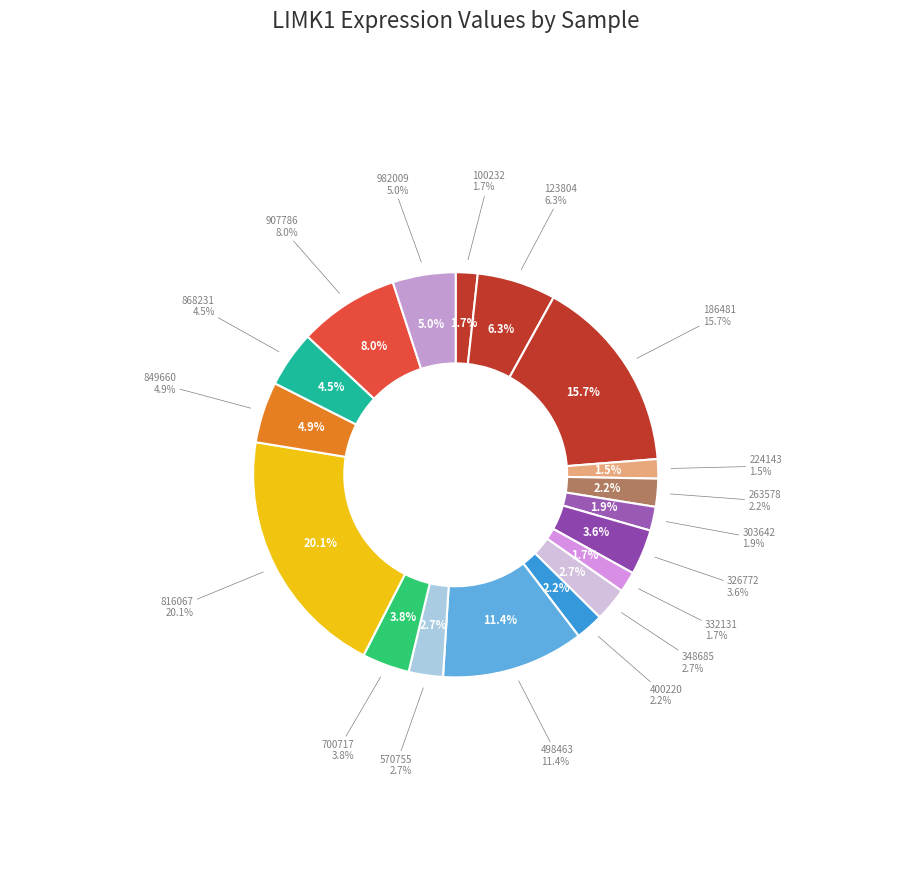

Is 700717 the majority of the pie?

No